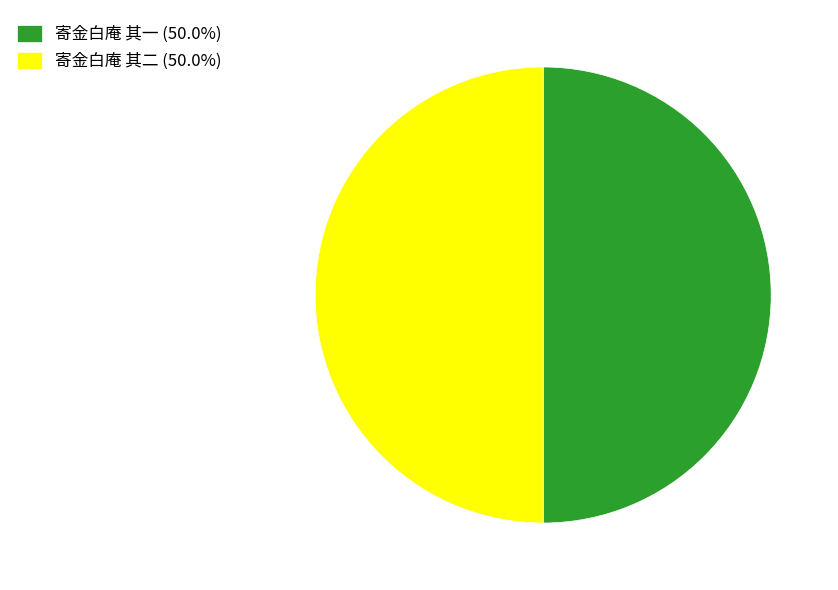

Is the sum of 寄金白庵 其二 (50.0%) and 寄金白庵 其一 (50.0%) greater than half?

Yes